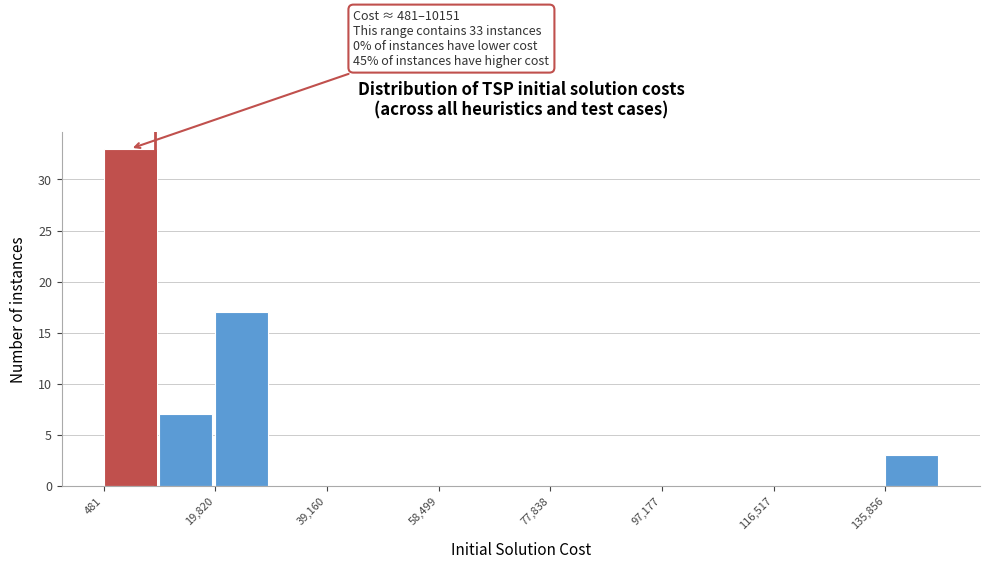

Which range on the x-axis has the tallest bar?

0 to 10000